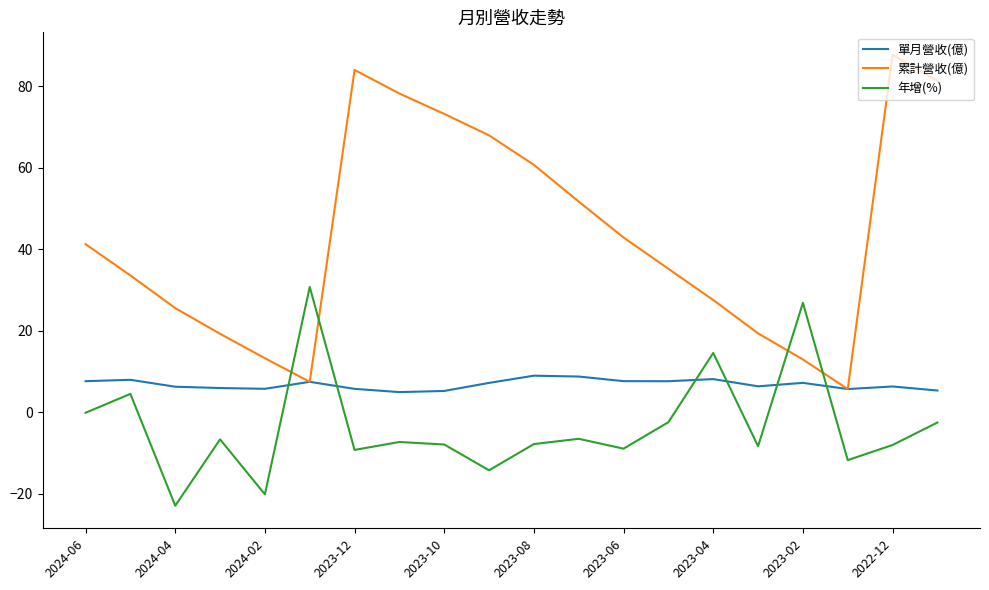

True or false: 年增(%) and 單月營收(億) intersect in this chart.

True